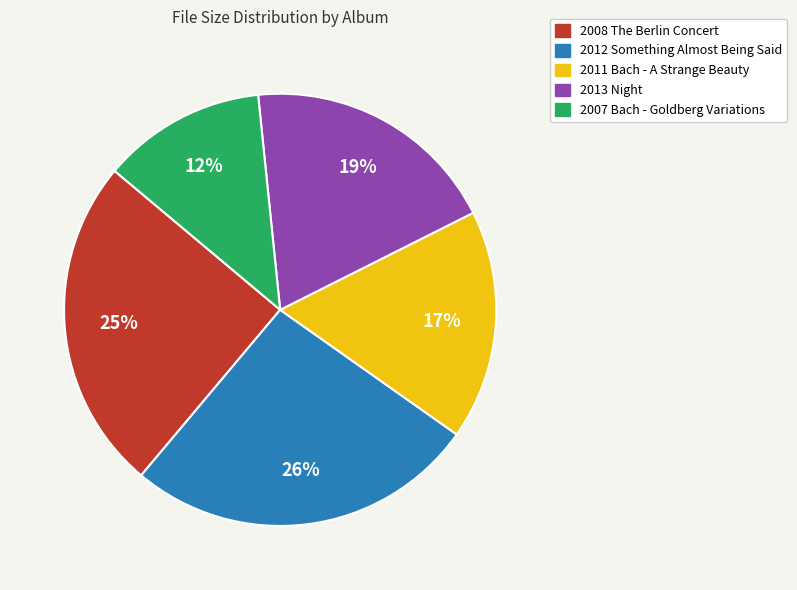

Count the number of slices in the pie.

5